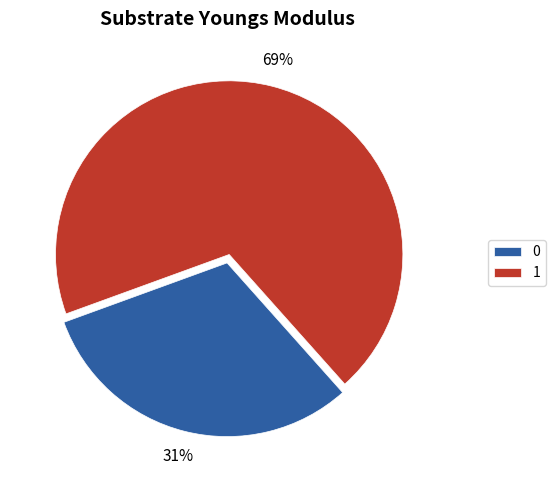

Is there any slice that represents more than half of the pie?

Yes